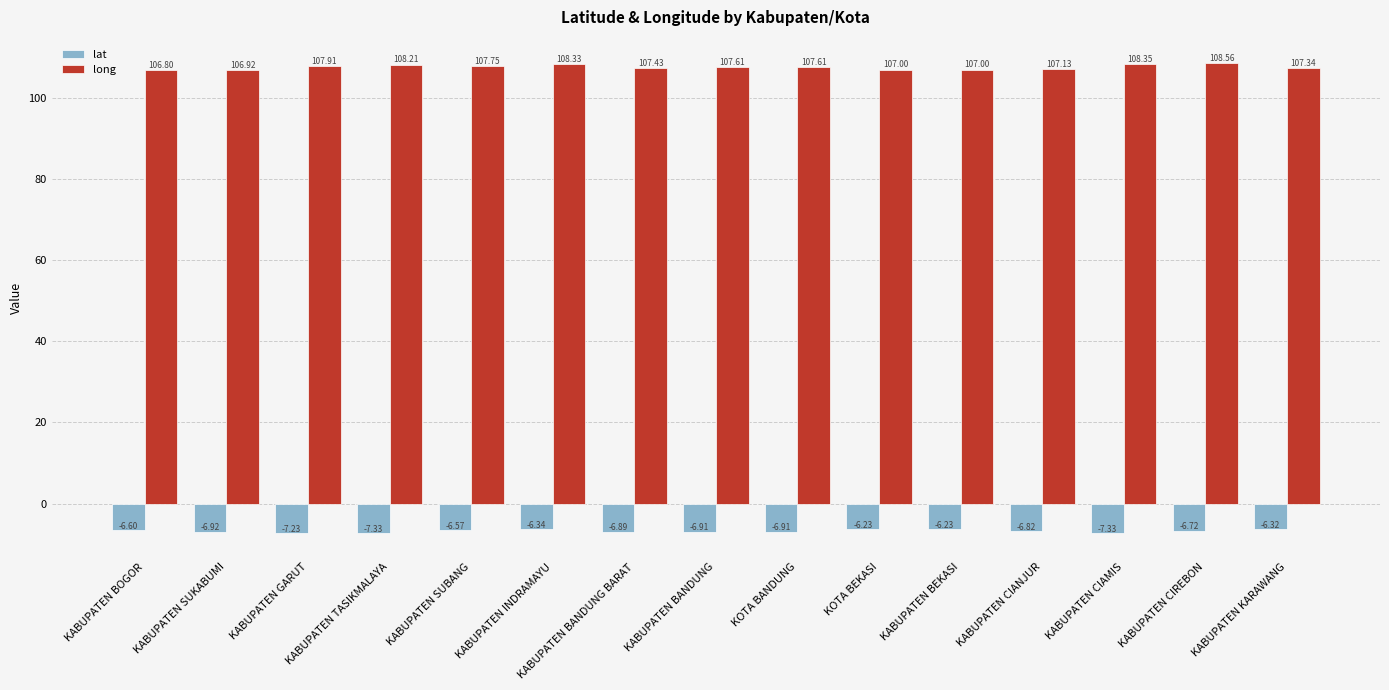

What is the sum of all lat values?

-101.4